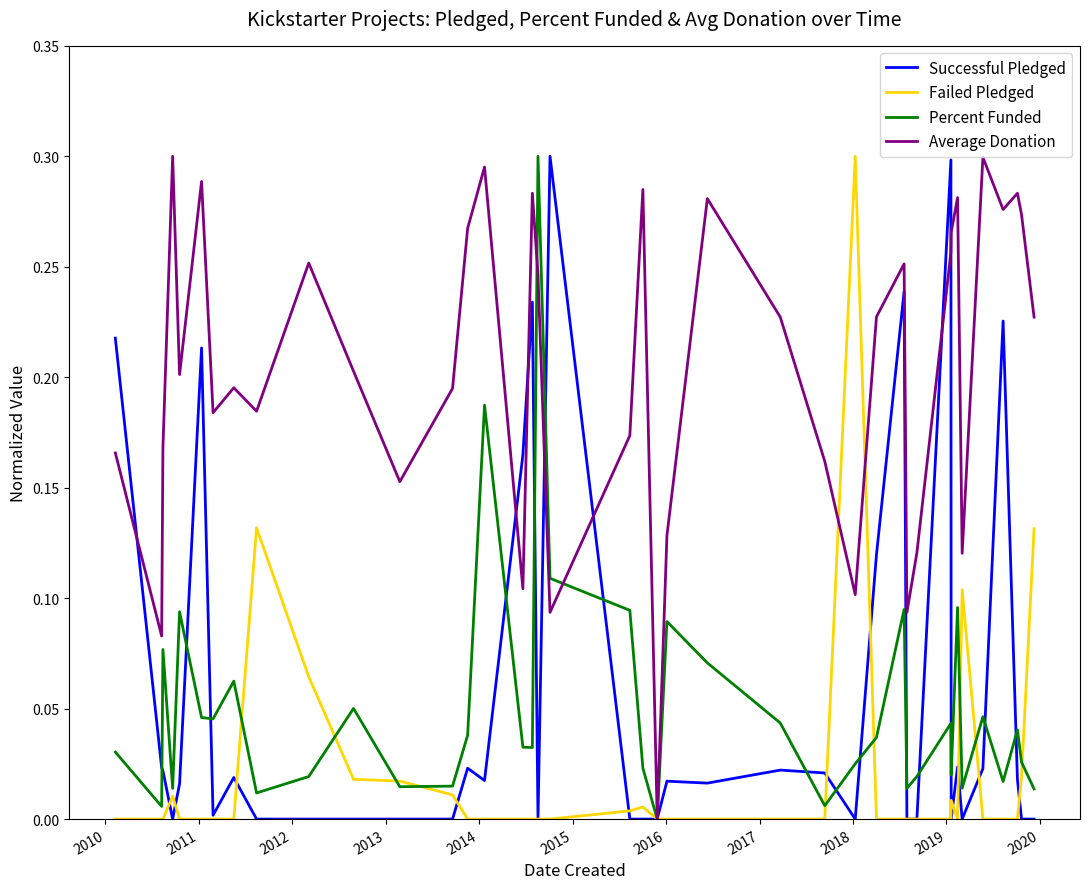

Which series has the largest total across all categories?

Average Donation